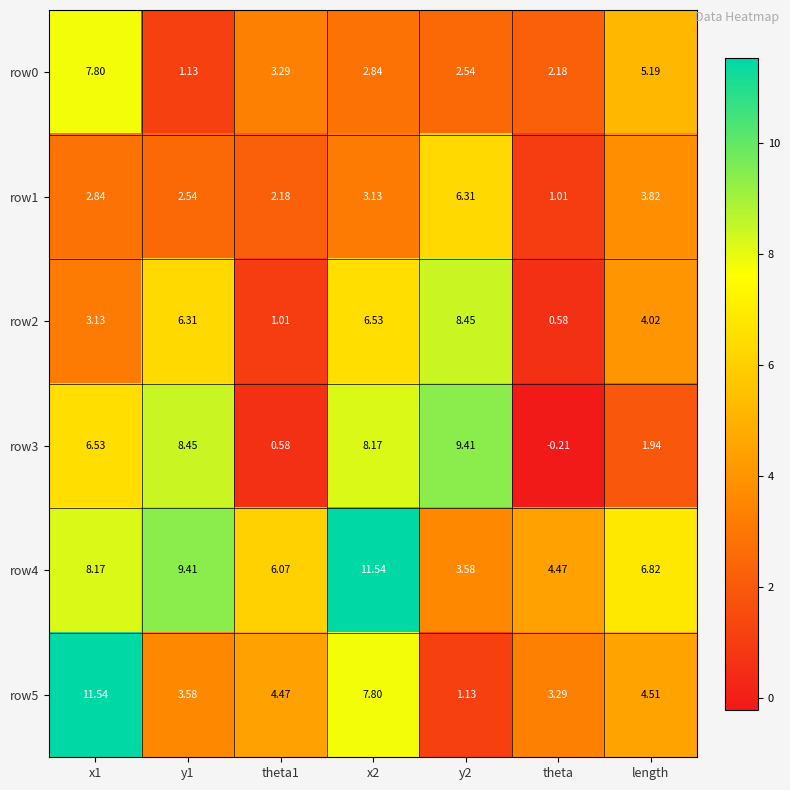

At which category does the chart reach its minimum across all series?

theta